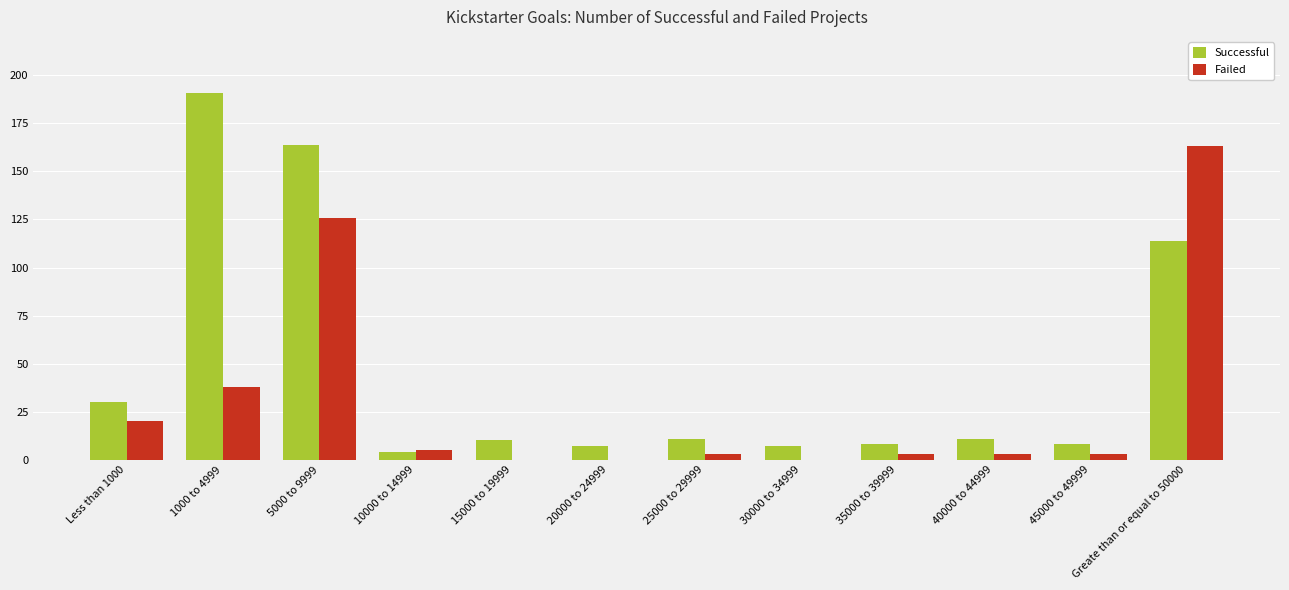

Which series has the largest range (max minus min)?

Successful